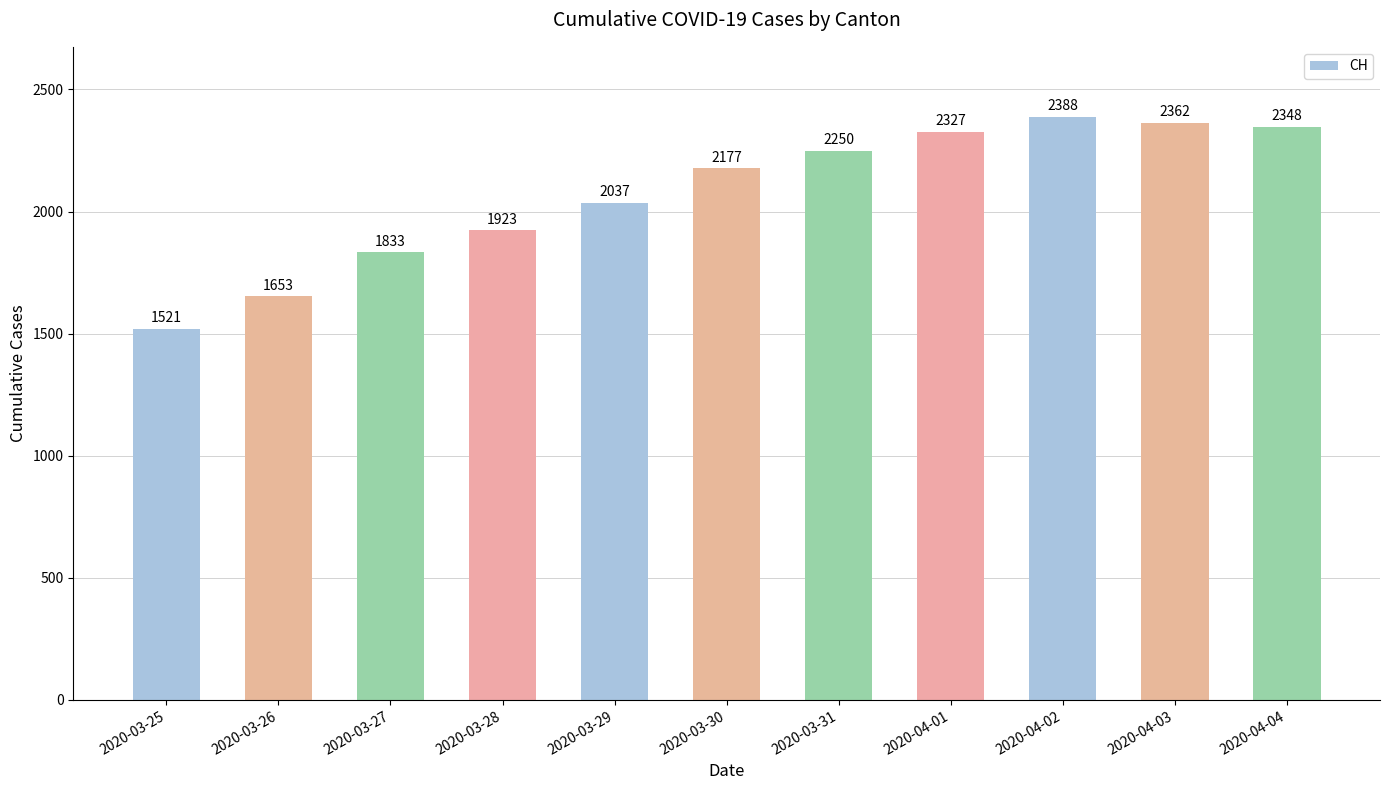

Reading left to right, what are all the values shown in this chart?

1521	1653	1833	1923	2037	2177	2250	2327	2388	2362	2348